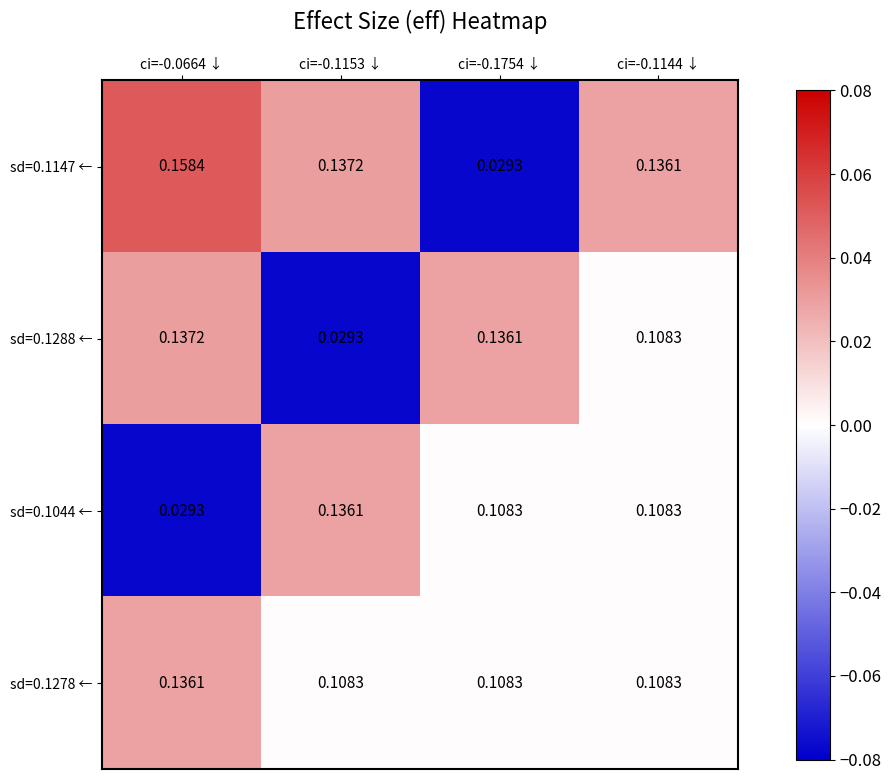

At ci=-0.0664 ↓, list the series in order from largest to smallest.

sd=0.1147 ←, sd=0.1288 ←, sd=0.1278 ←, sd=0.1044 ←